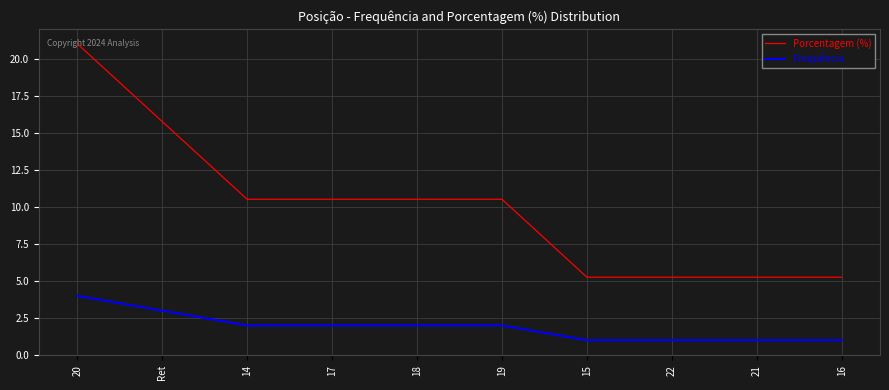

What is the difference between the maximum and minimum values in the Frequência series?

3.0